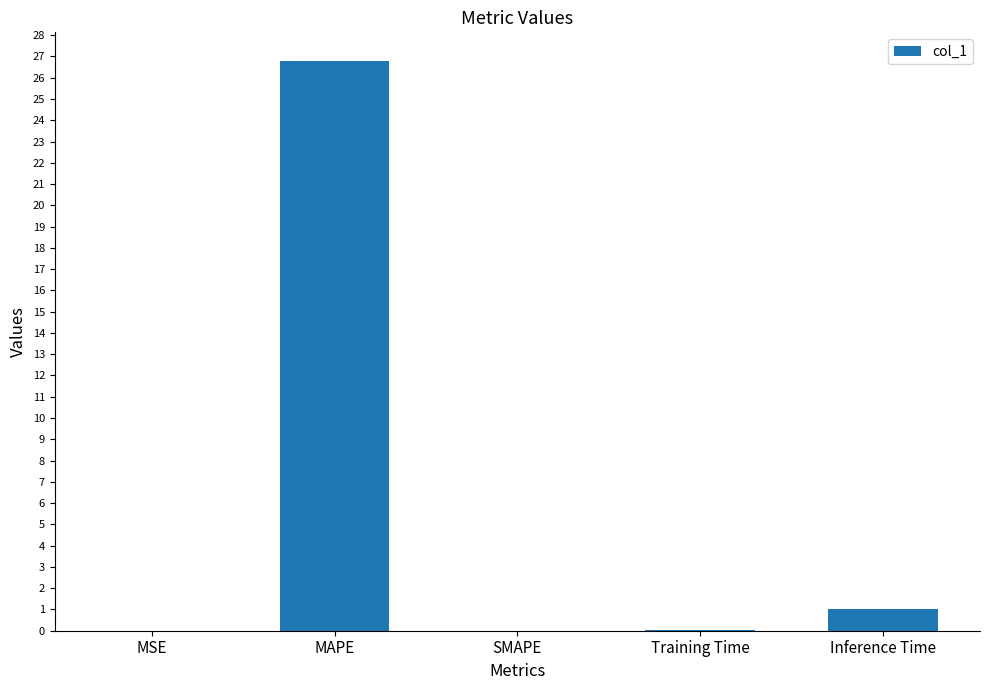

Is it true that the value at MAPE is 6.2?

False